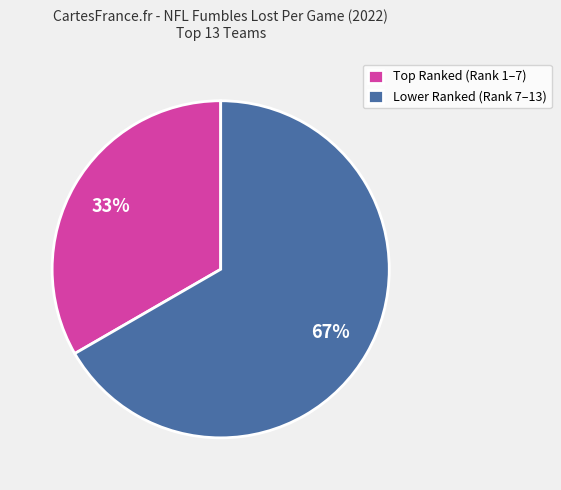

Which slice is the smallest?

Top Ranked (Rank 1–7)